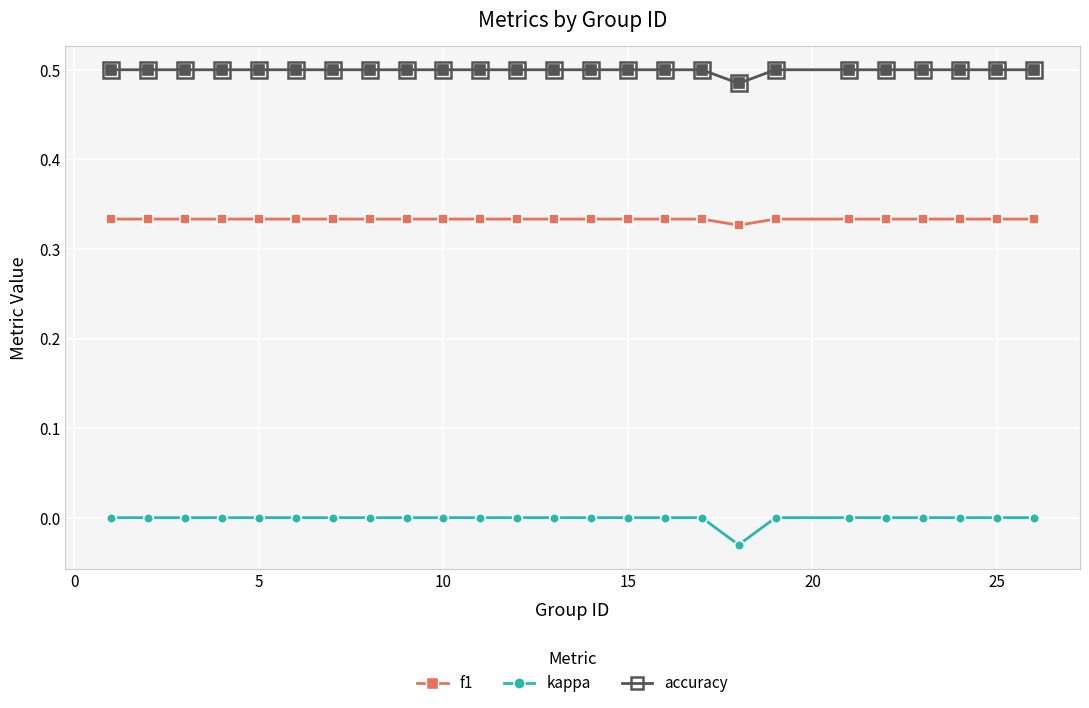

What is the sum of all f1 values?

8.3